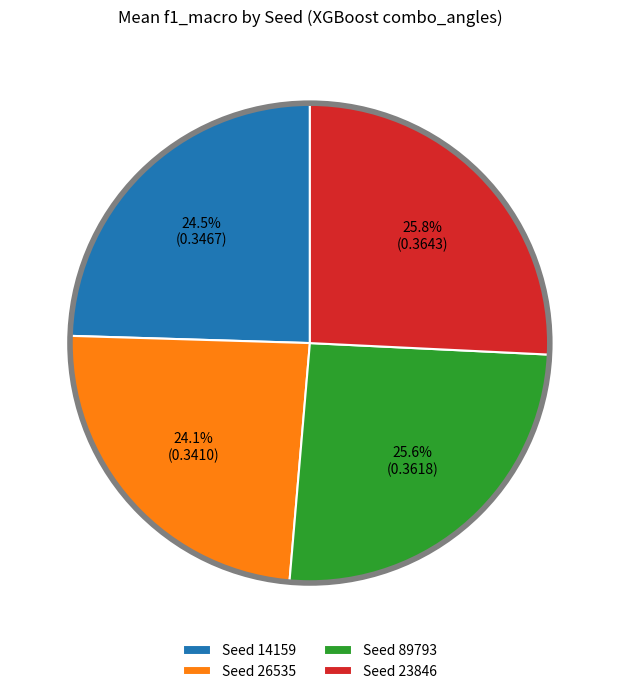

What is the ratio of the value at Seed 14159 to the value at Seed 89793?

1.0